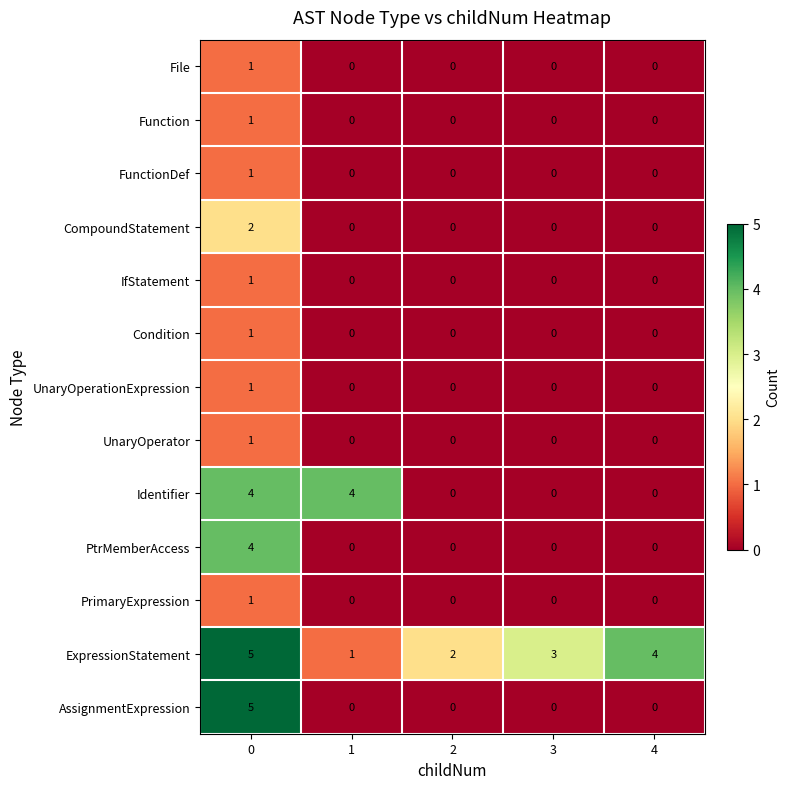

Between 1 and 4, which series saw the biggest shift?

Identifier